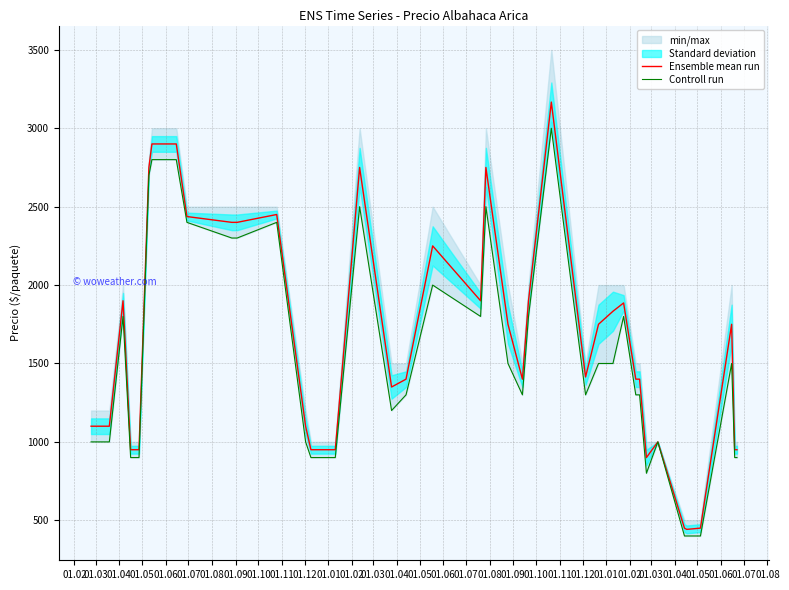

At which category does Controll run reach its first local peak?

01.04